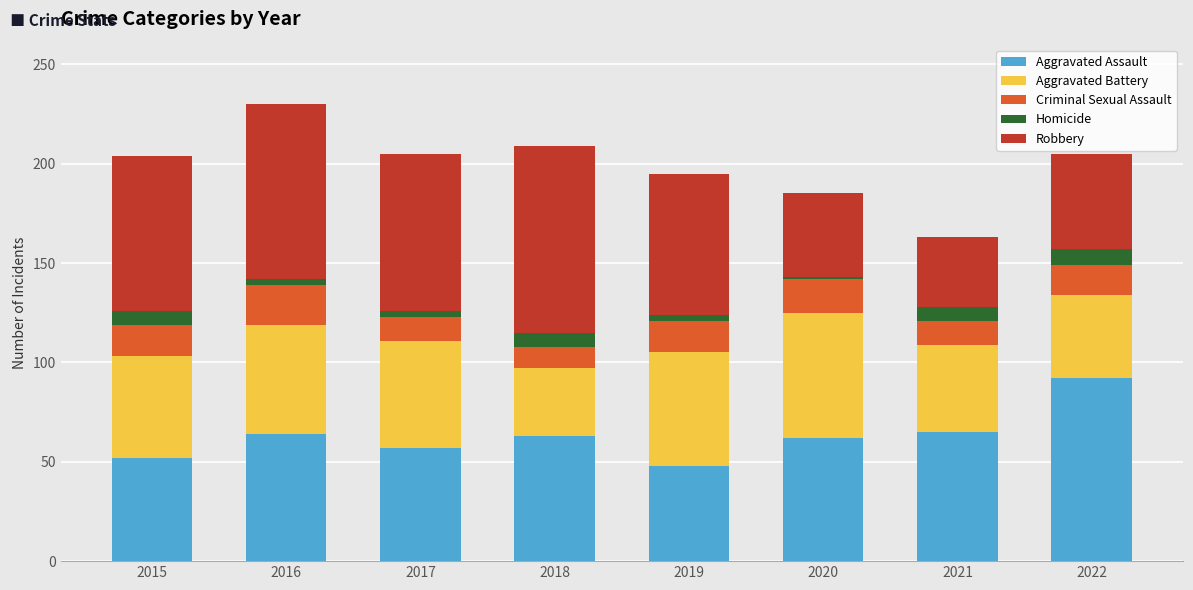

How many bars are there in total?

8